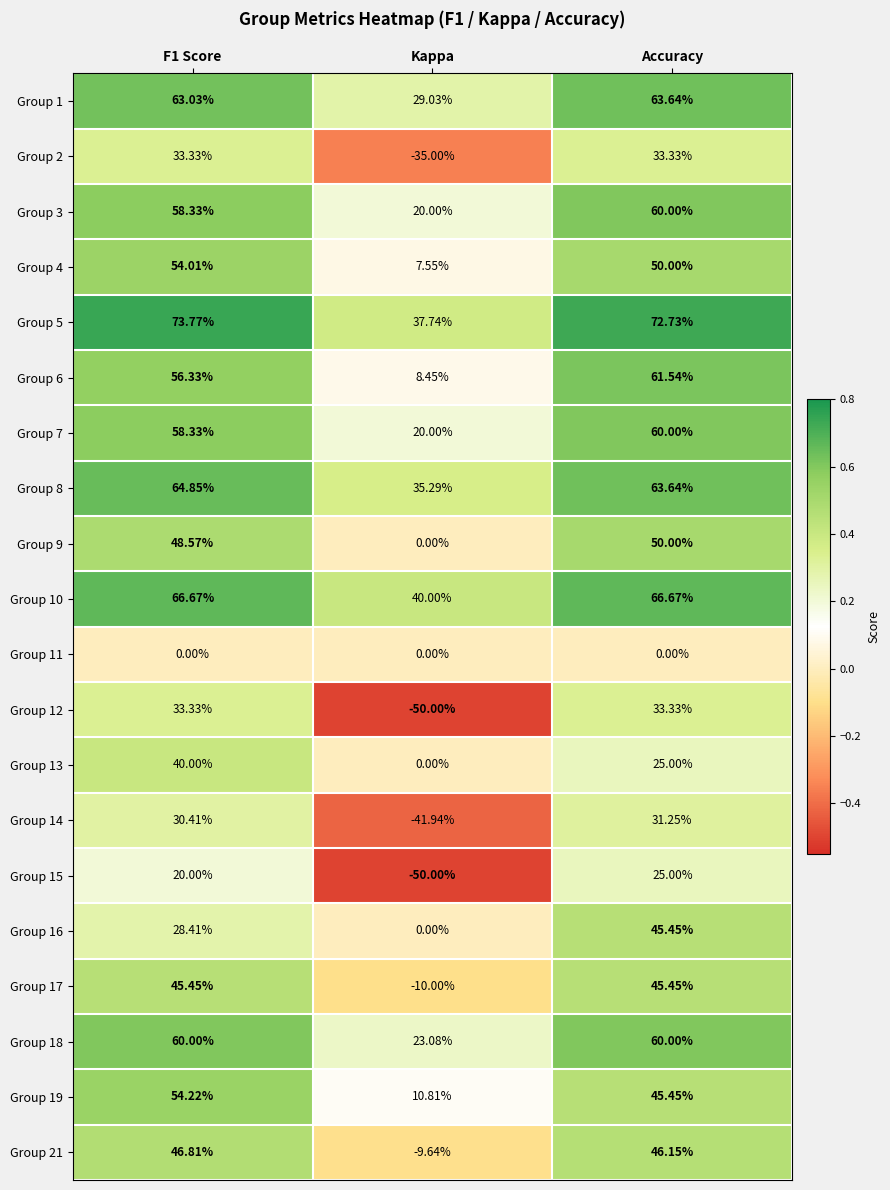

Which series has the widest spread of values?

Group 12